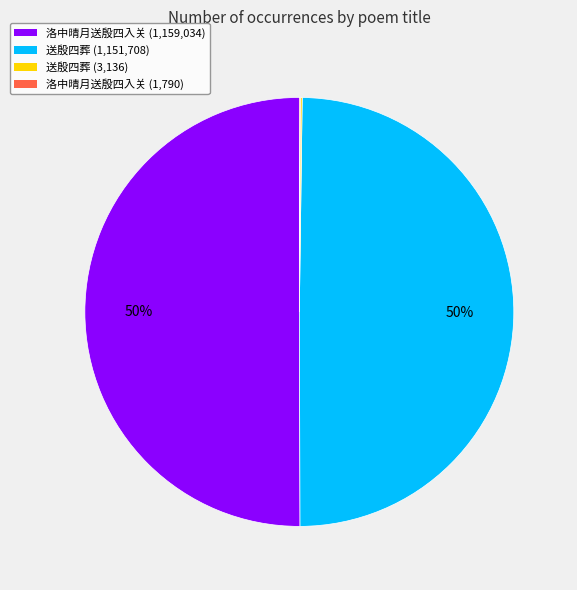

Combined, do 洛中晴月送殷四入关 (1,159,034) and 送殷四葬 (1,151,708) account for over 50%?

Yes